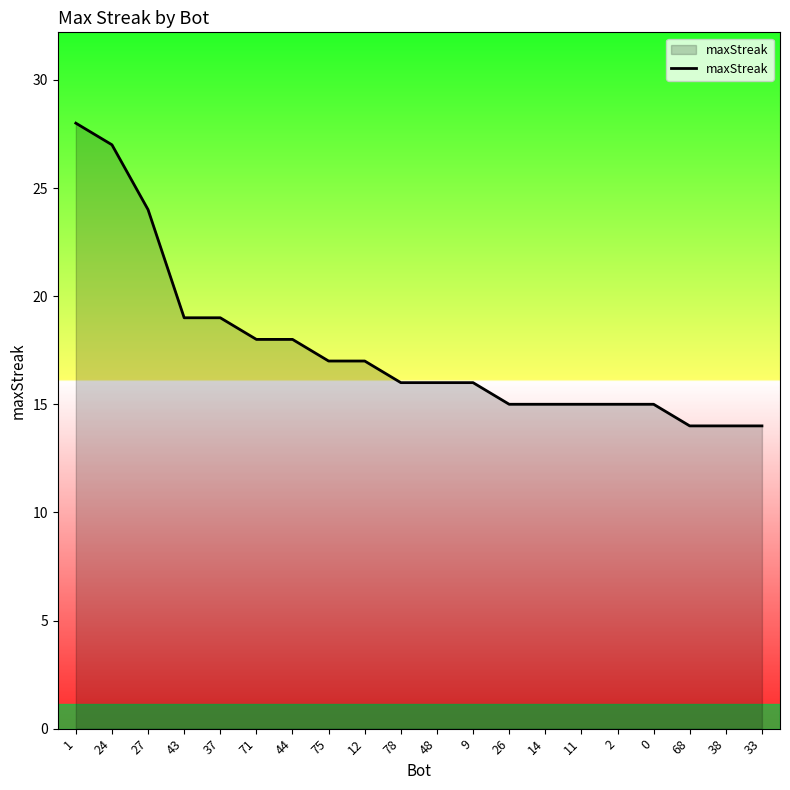

What is the approximate value at 26?

15